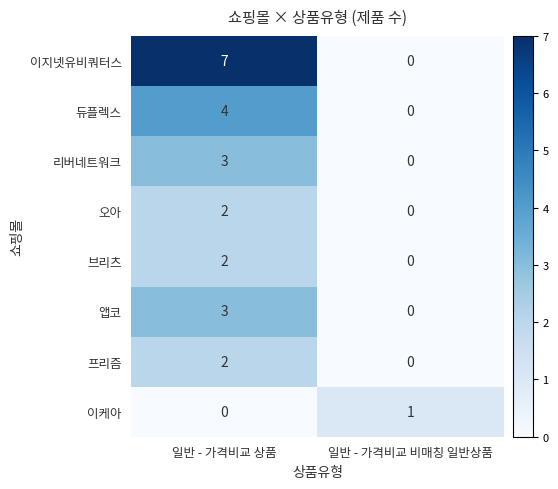

Reading left to right, what are all the values shown in this chart?

이지넷유비쿼터스: 일반 - 가격비교 상품=7	일반 - 가격비교 비매칭 일반상품=0
듀플렉스: 일반 - 가격비교 상품=4	일반 - 가격비교 비매칭 일반상품=0
리버네트워크: 일반 - 가격비교 상품=3	일반 - 가격비교 비매칭 일반상품=0
오아: 일반 - 가격비교 상품=2	일반 - 가격비교 비매칭 일반상품=0
브리츠: 일반 - 가격비교 상품=2	일반 - 가격비교 비매칭 일반상품=0
앱코: 일반 - 가격비교 상품=3	일반 - 가격비교 비매칭 일반상품=0
프리즘: 일반 - 가격비교 상품=2	일반 - 가격비교 비매칭 일반상품=0
이케아: 일반 - 가격비교 상품=0	일반 - 가격비교 비매칭 일반상품=1